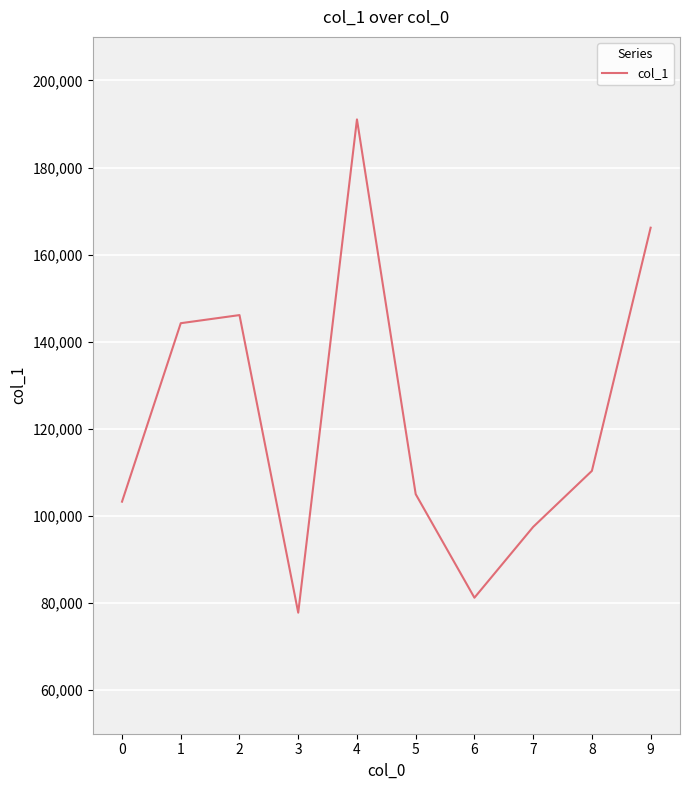

True or false: the data shows 103282.4 at 0.

True